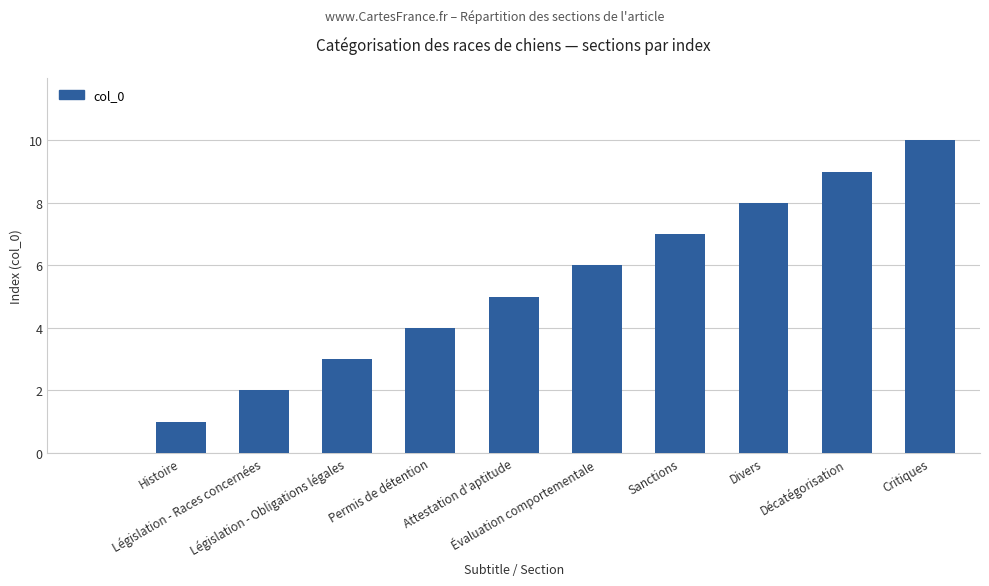

What is the sum of all values?

55